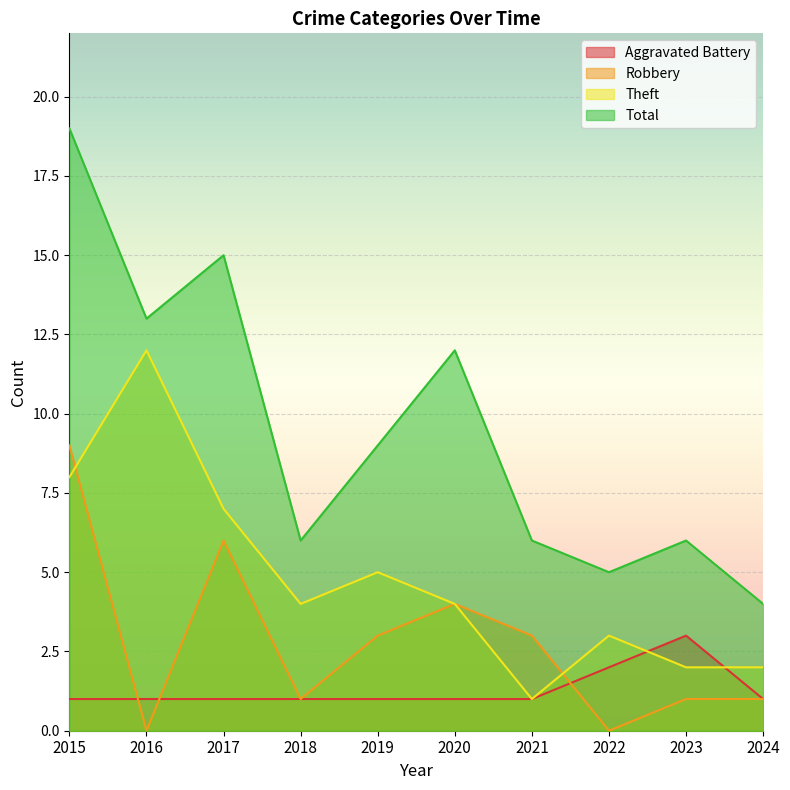

What are all the series names shown in the legend?

Aggravated Battery, Robbery, Theft, Total